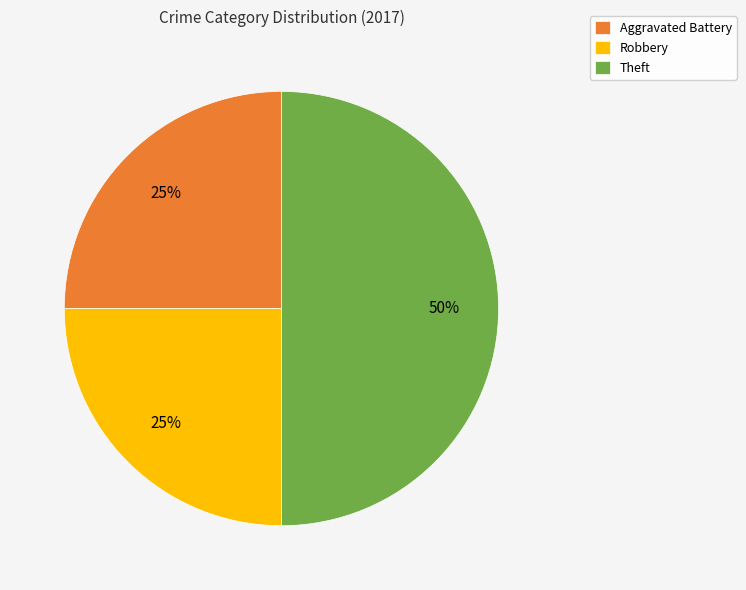

To the nearest percent, what is the difference between the largest and smallest slice percentages?

25%